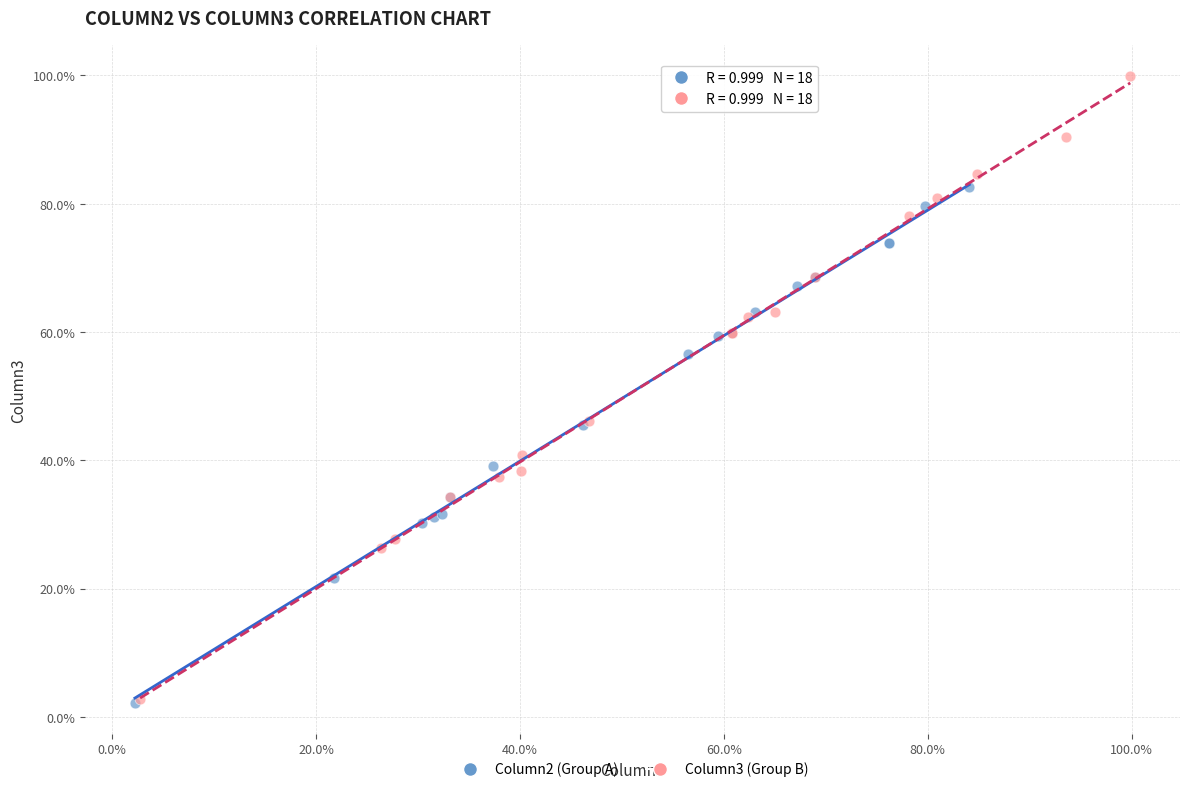

What are all the series names shown in the legend?

Column2 (Group A), Column3 (Group B)